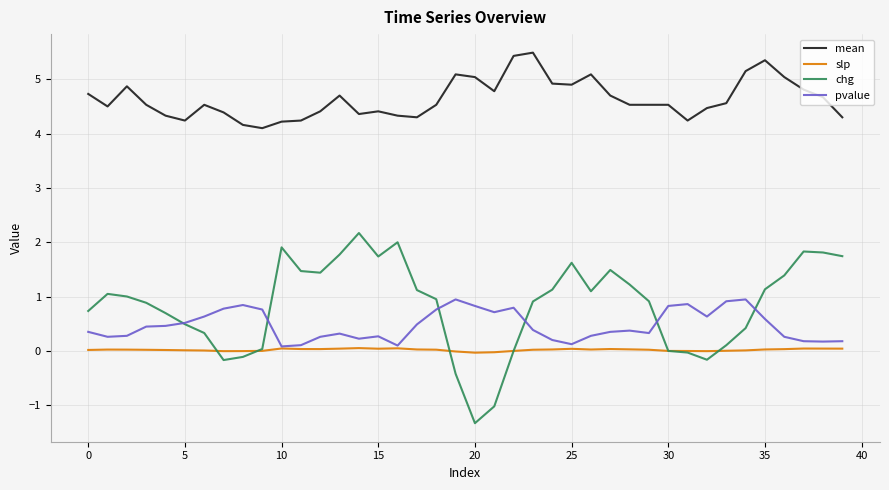

What are all the series names shown in the legend?

mean, slp, chg, pvalue